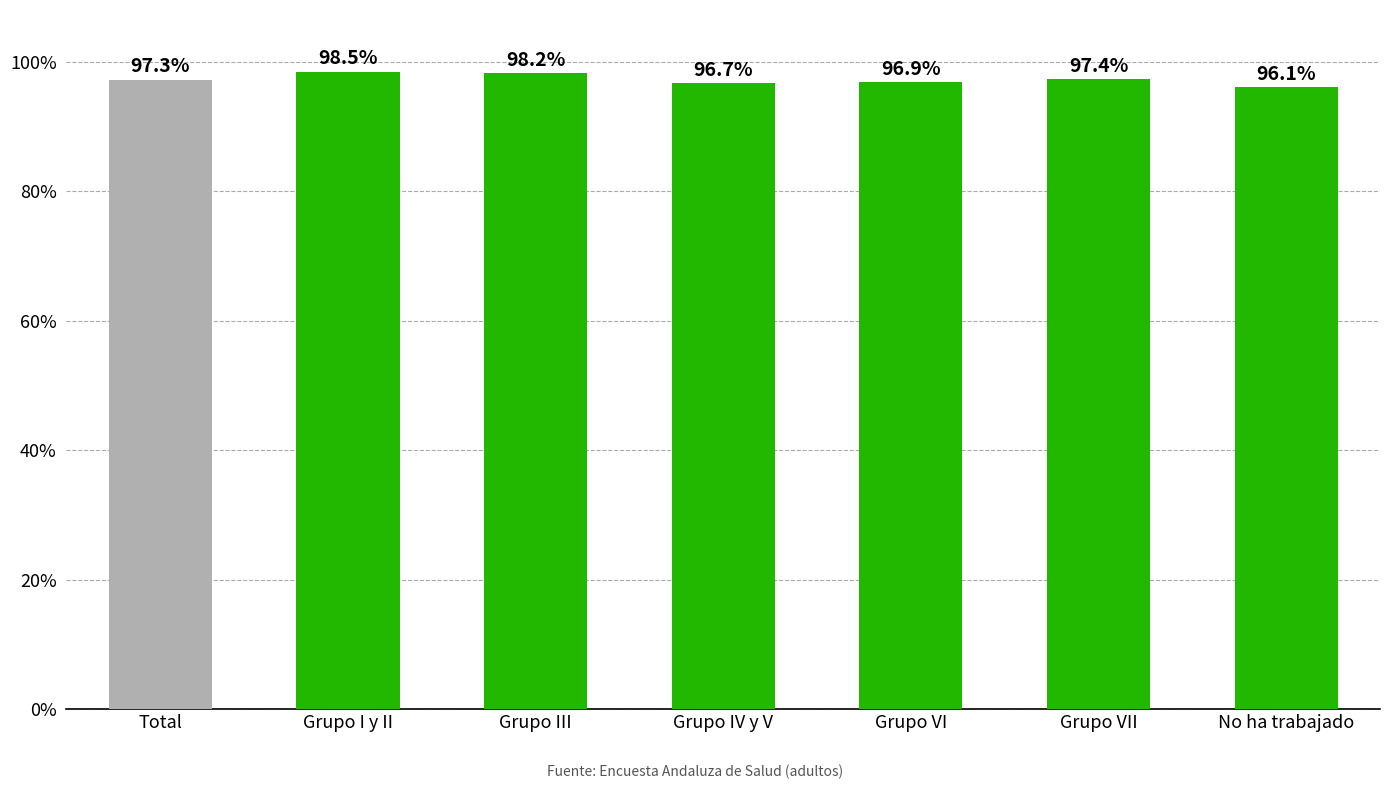

The chart shows a value of 1.4 at Grupo VI. True or false?

False